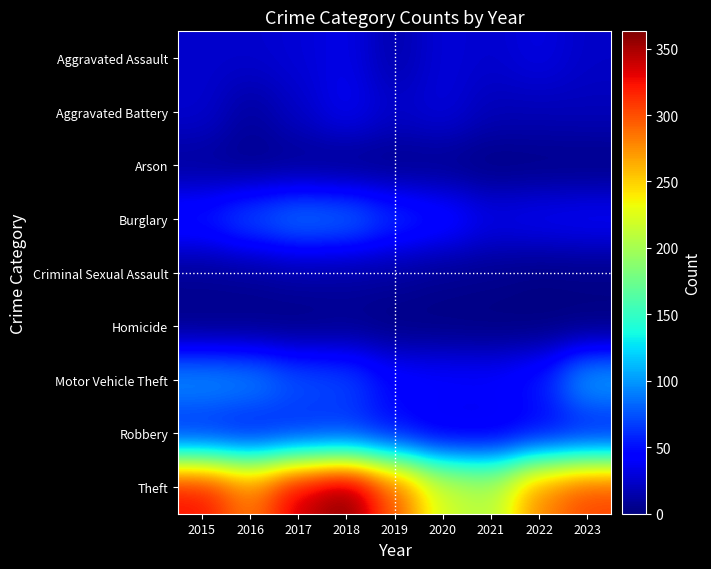

Which series has the widest spread of values?

Theft